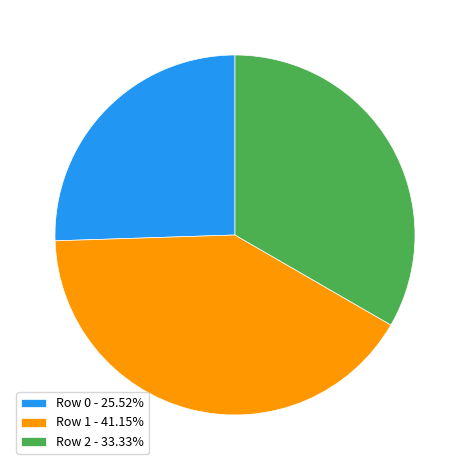

What is the largest slice in the pie chart?

Row 1